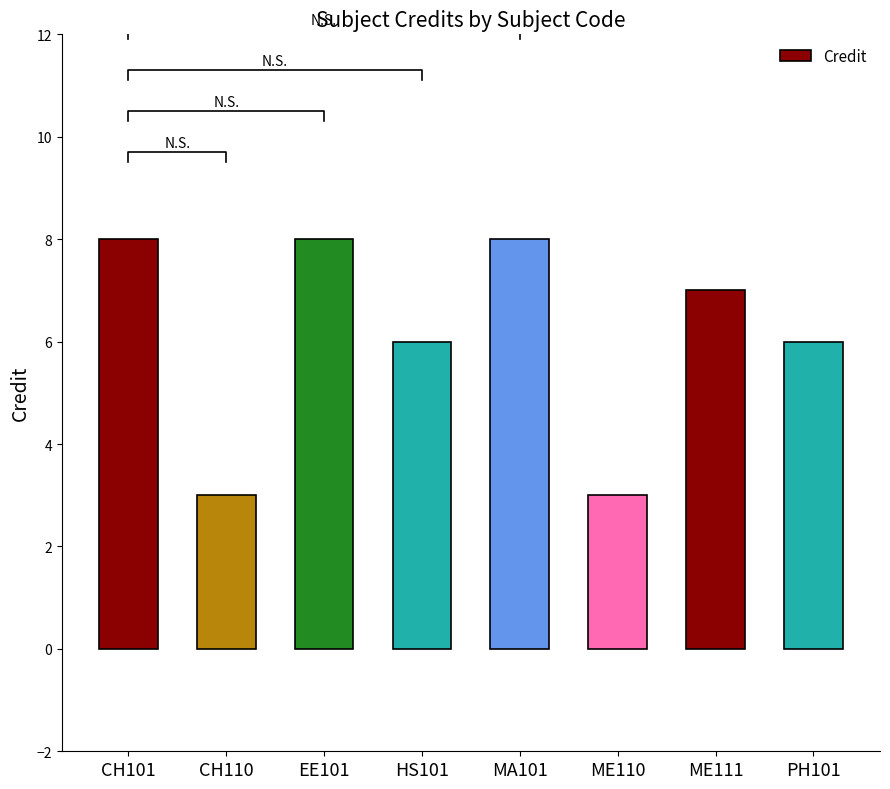

Approximately how many times larger is the value at ME110 compared to PH101?

0.5